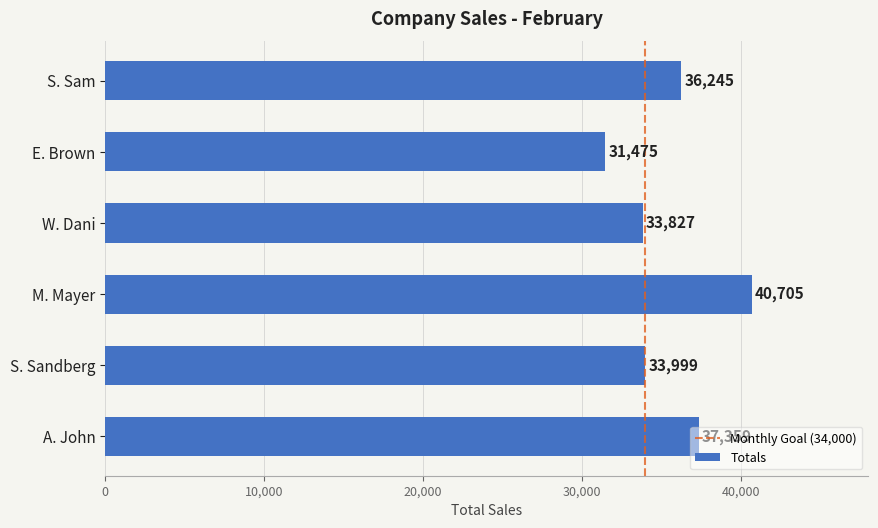

How many categories are shown in the chart?

6